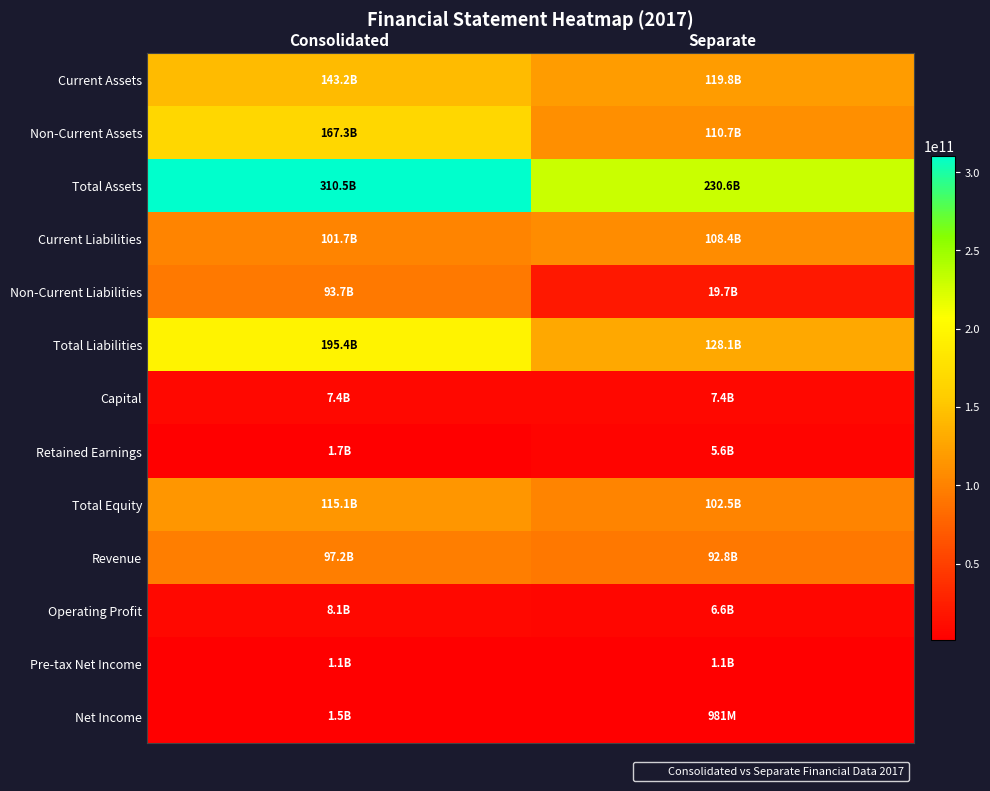

How many categories are shown in the chart?

2